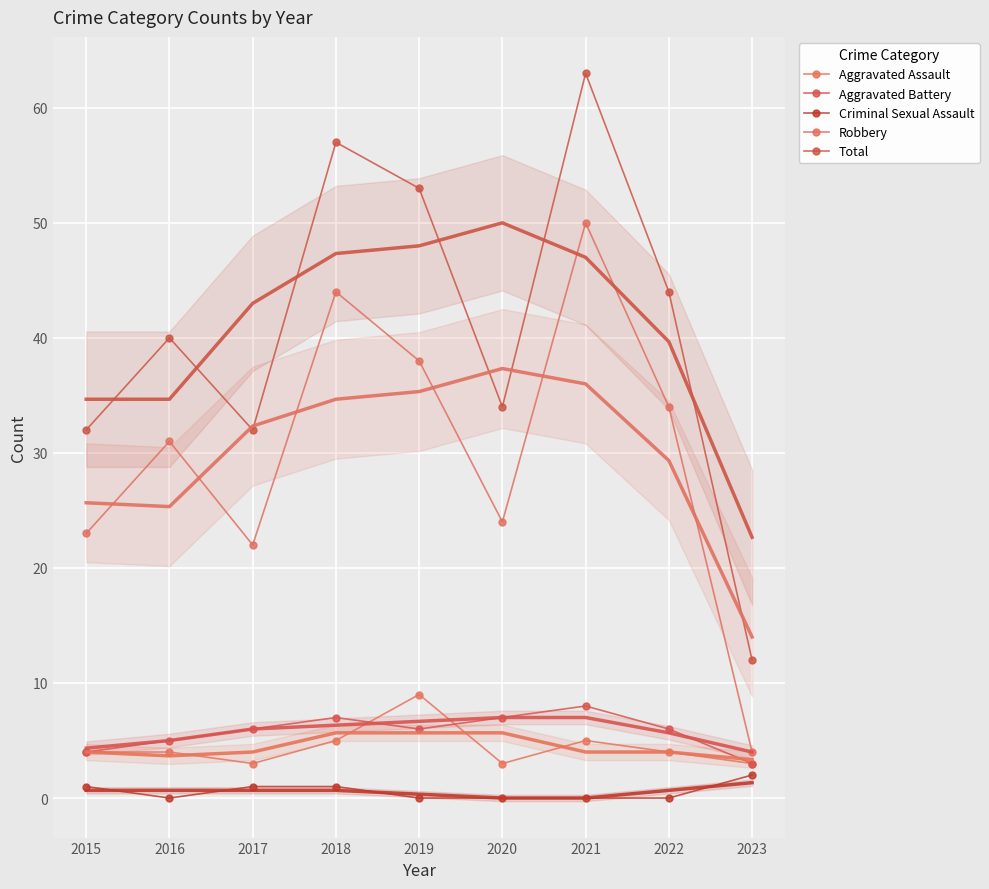

At which label does Total first exceed 40?

2018